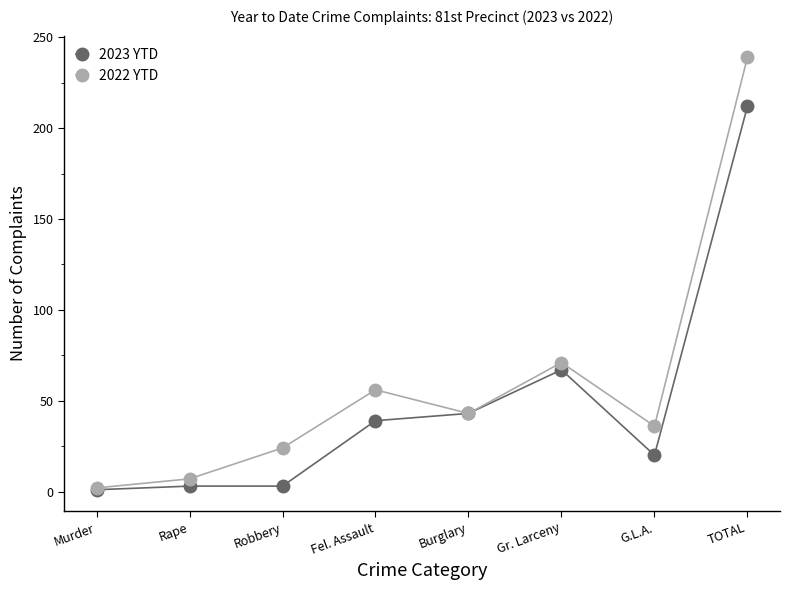

Is the value of 2023 YTD at Fel. Assault greater than the value of 2022 YTD at TOTAL?

No